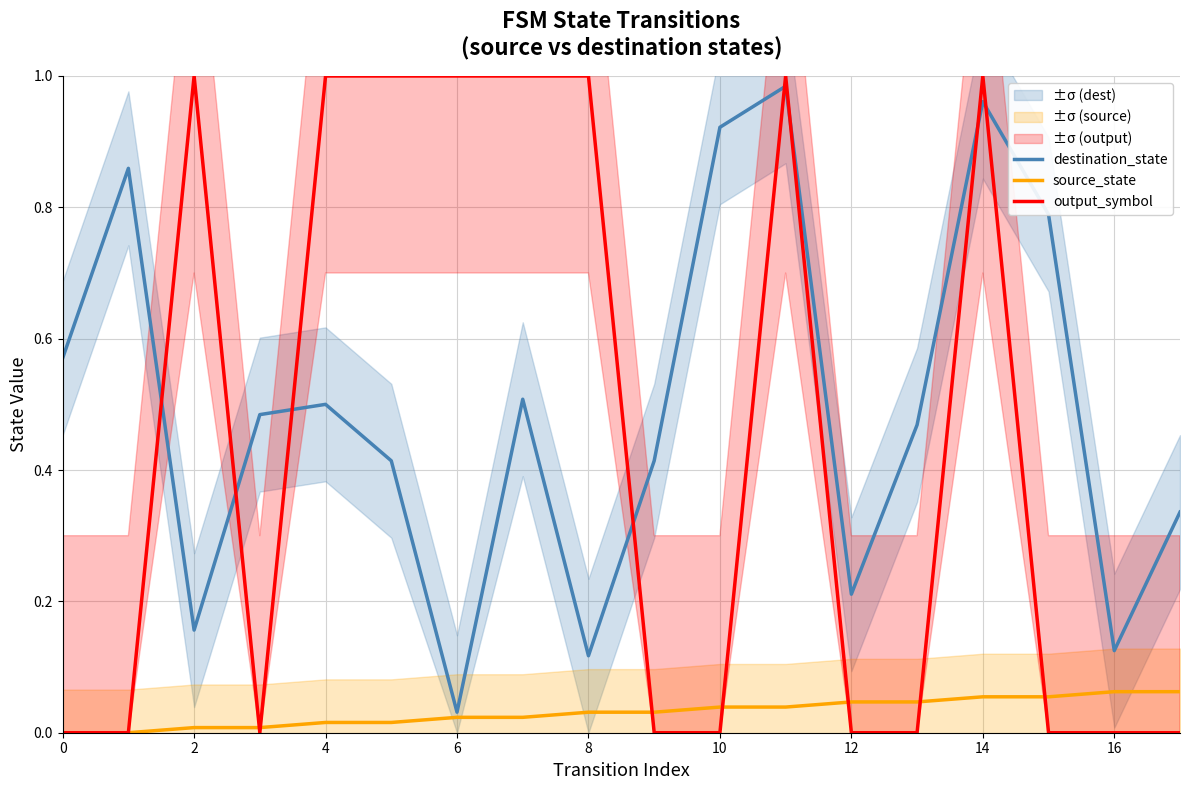

True or false: source_state and destination_state intersect in this chart.

False